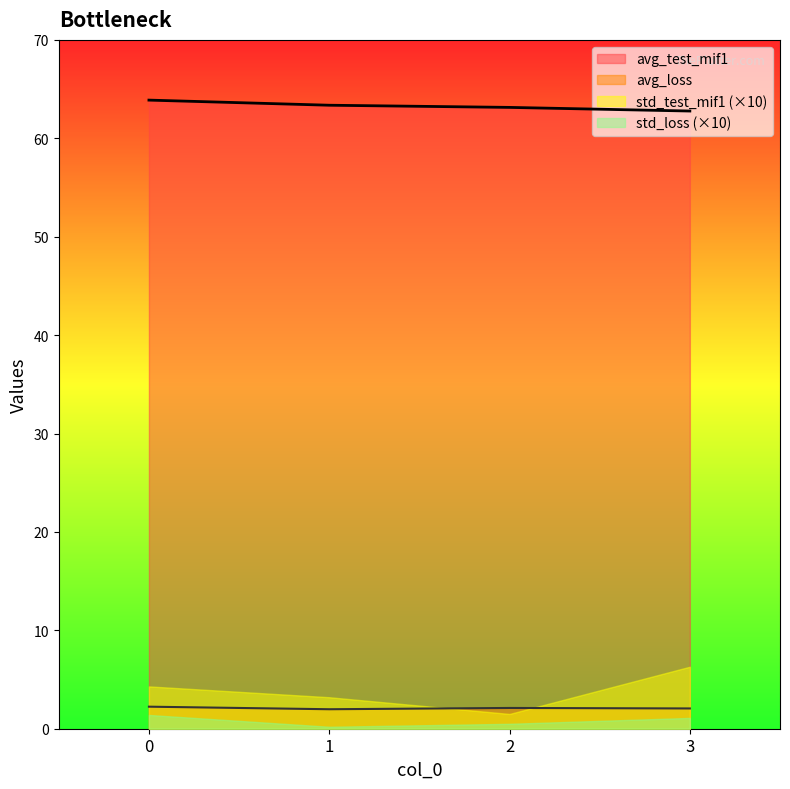

How many lines are shown in the chart?

4